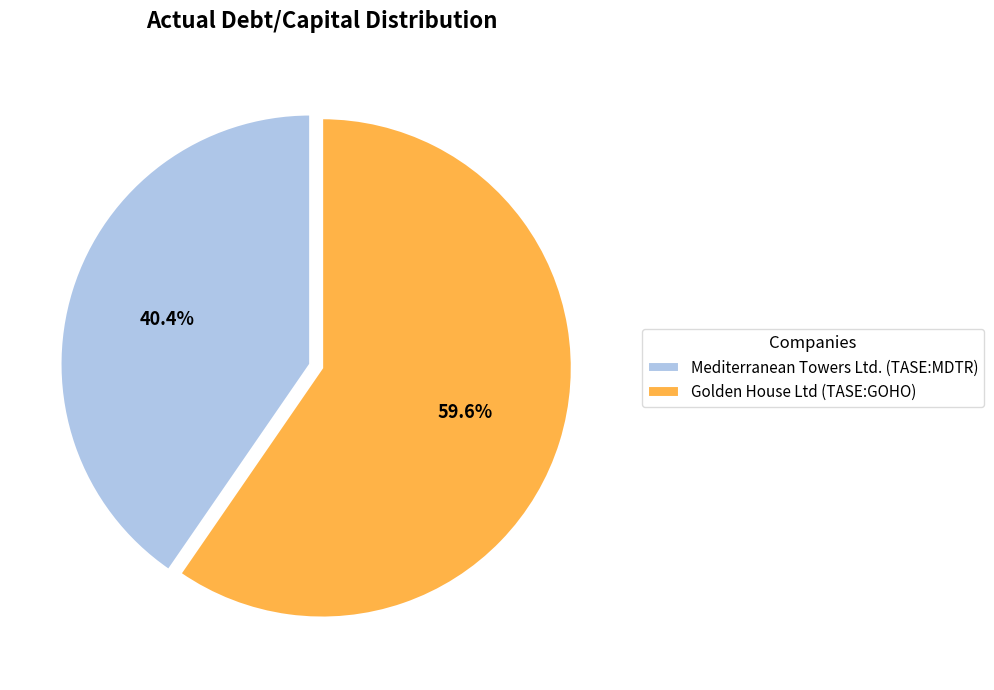

True or false: Golden House Ltd (TASE:GOHO) accounts for 60% of the total.

True